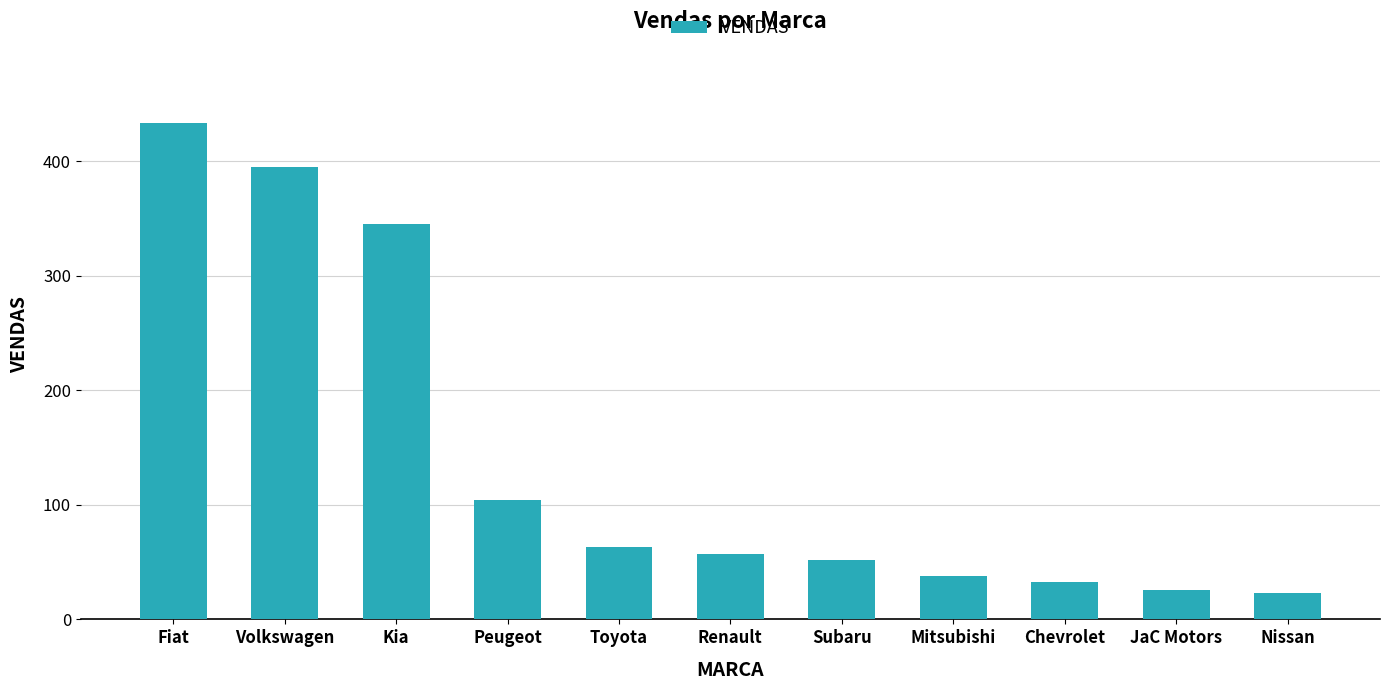

What is the change in value from Mitsubishi to JaC Motors?

-12